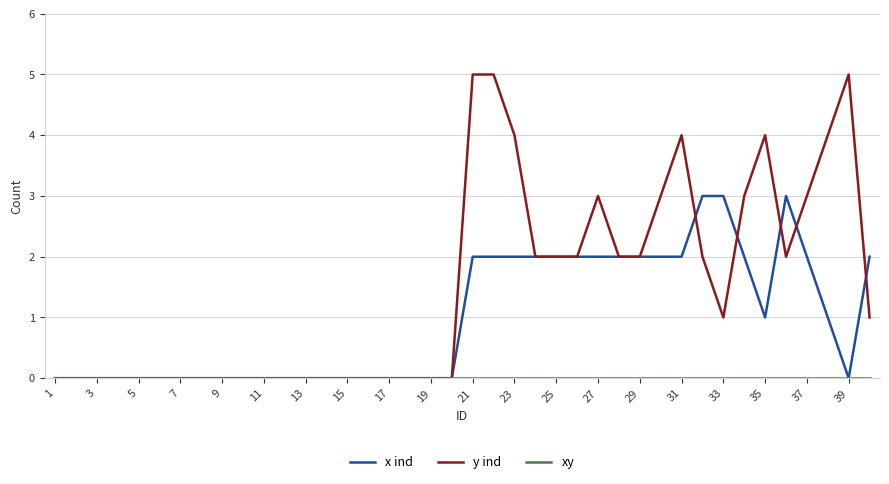

What is the maximum value for y ind?

5